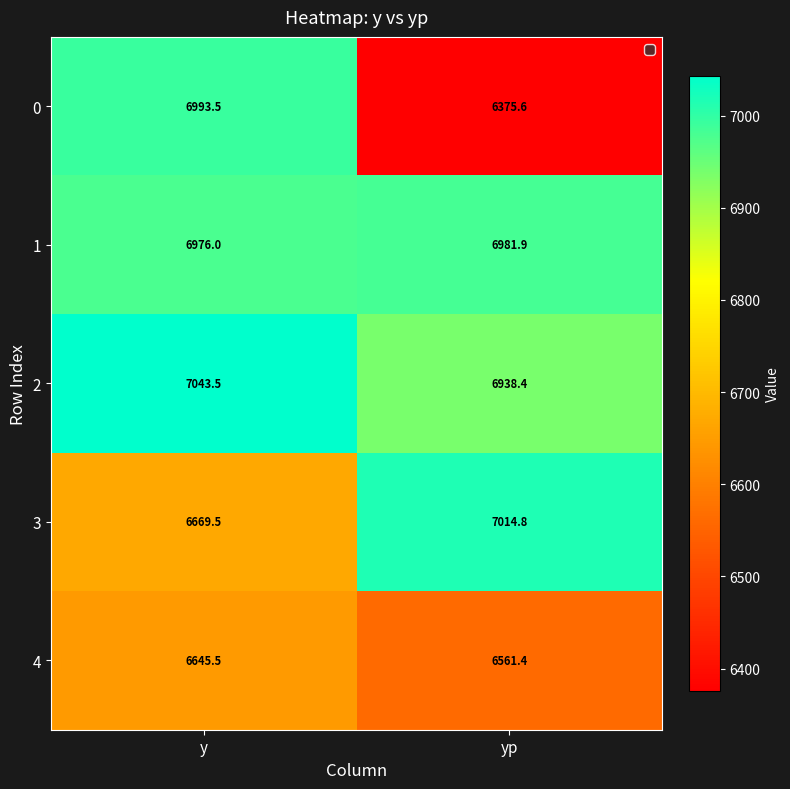

Rank the series at yp from highest to lowest value.

3, 1, 2, 4, 0